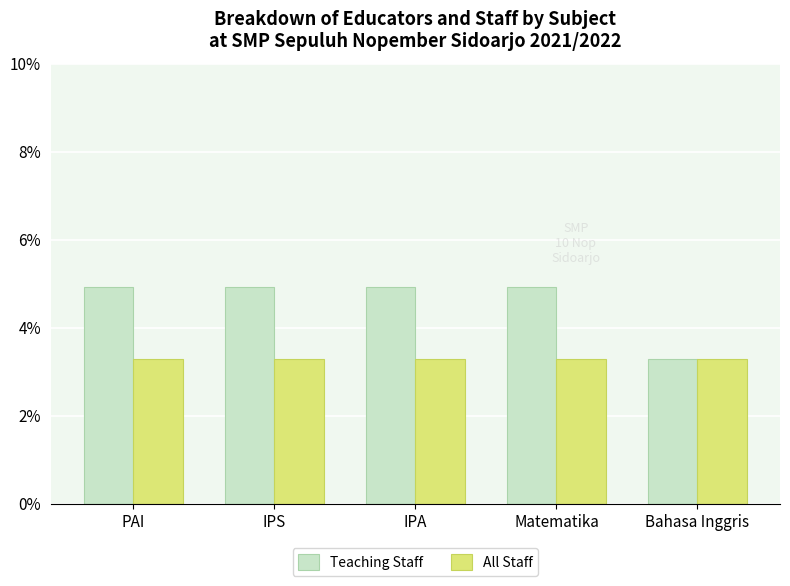

What are all the series names shown in the legend?

Teaching Staff, All Staff